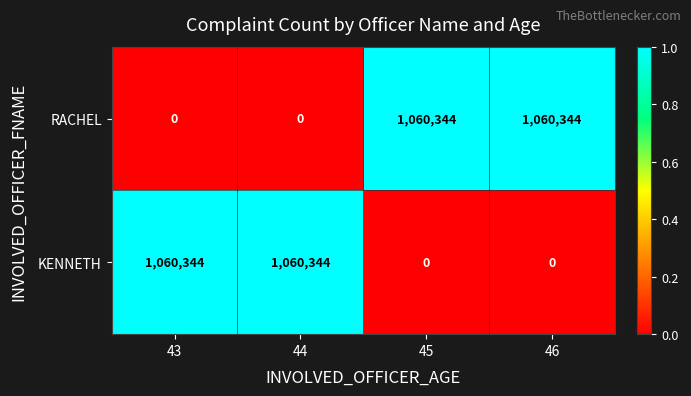

What is the highest value of the KENNETH series?

1060344